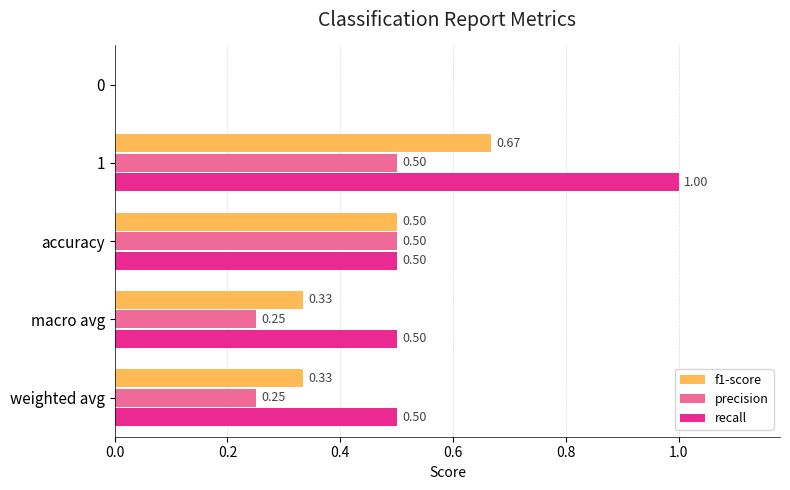

Which series changed the most between 1 and weighted avg?

recall